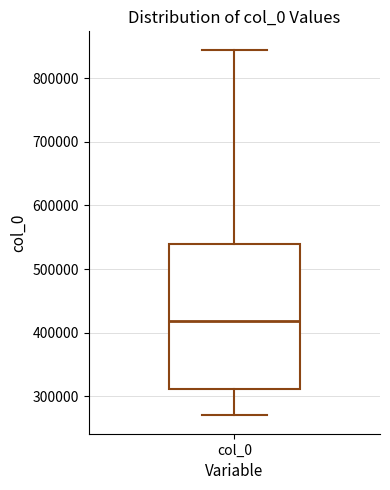

Read this box plot against the y-axis: the position of the median line, the range covered by the box, and the ends of both whiskers. The values are not printed on the chart, so give them approximately, as read against the axis.

median 420000, box 310000 to 540000, whiskers 270000 to 840000